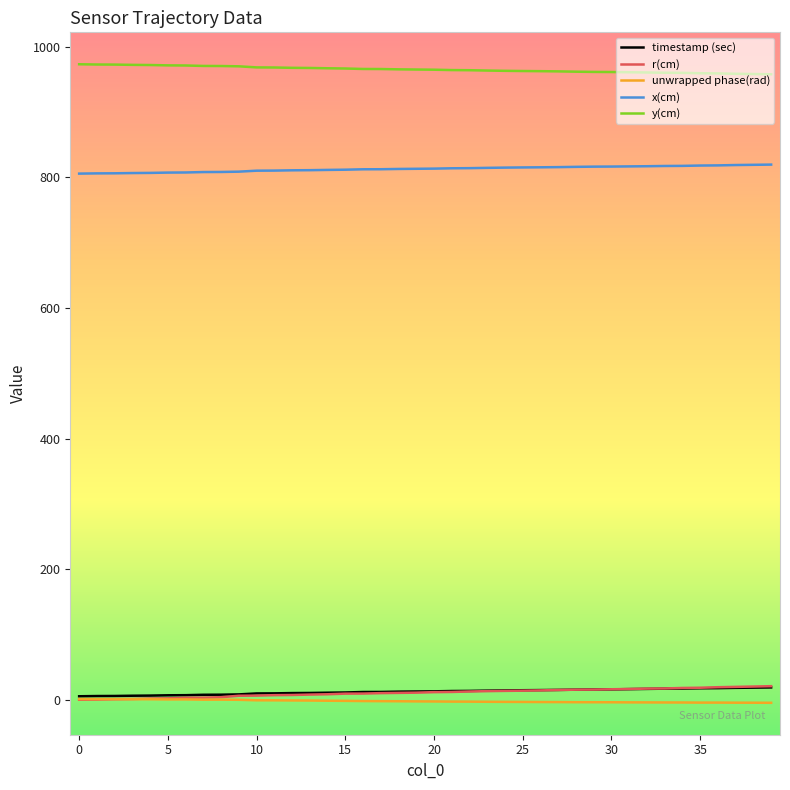

True or false: timestamp (sec) and y(cm) intersect in this chart.

False